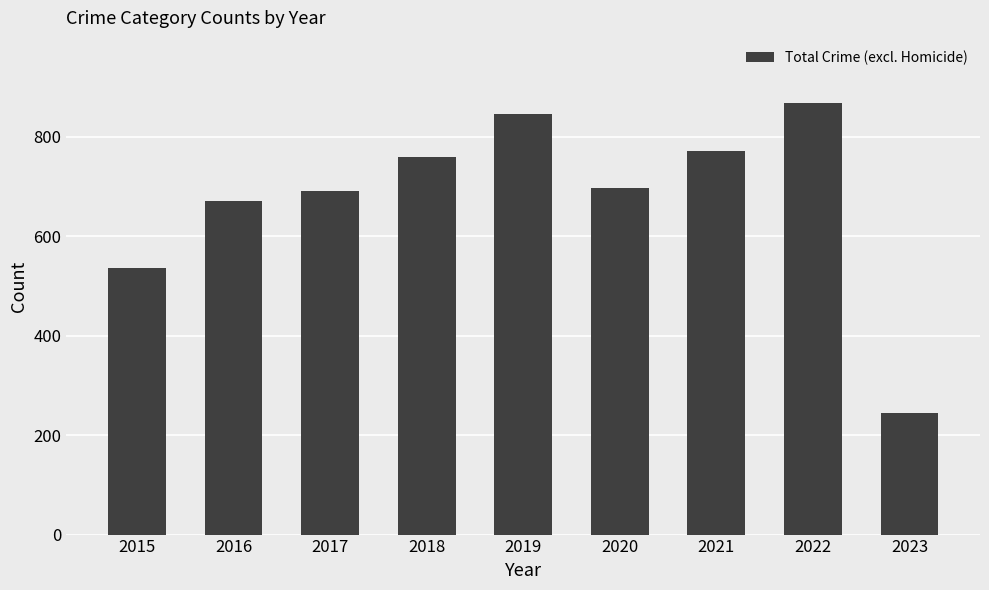

Reading left to right, list all the values displayed in this chart.

535	671	691	759	845	697	771	868	245